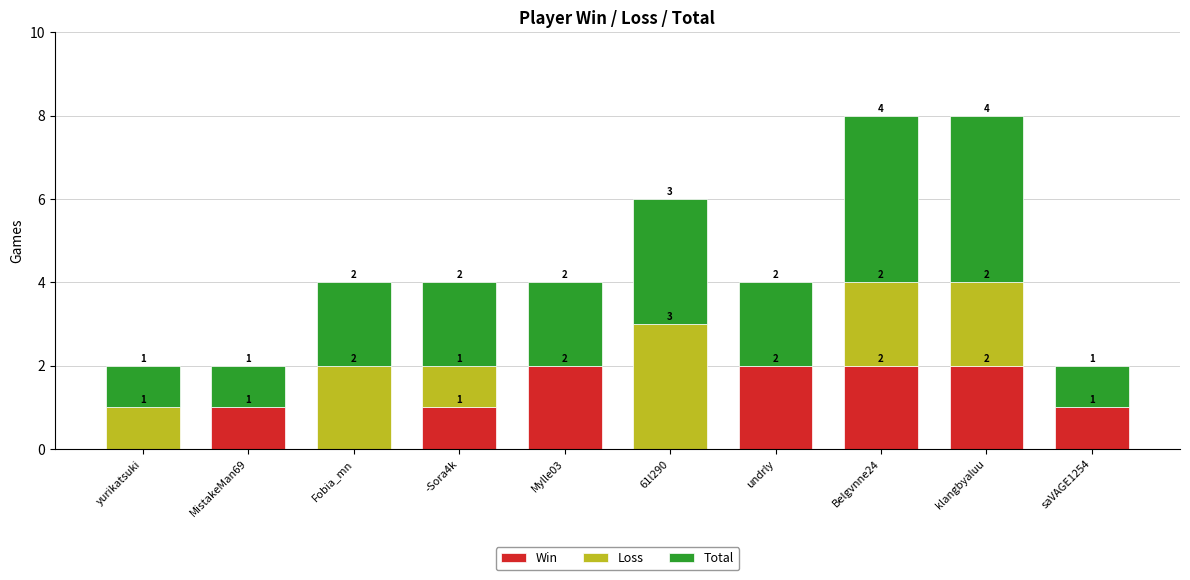

Is it true that Win equals 1 at MistakeMan69?

True